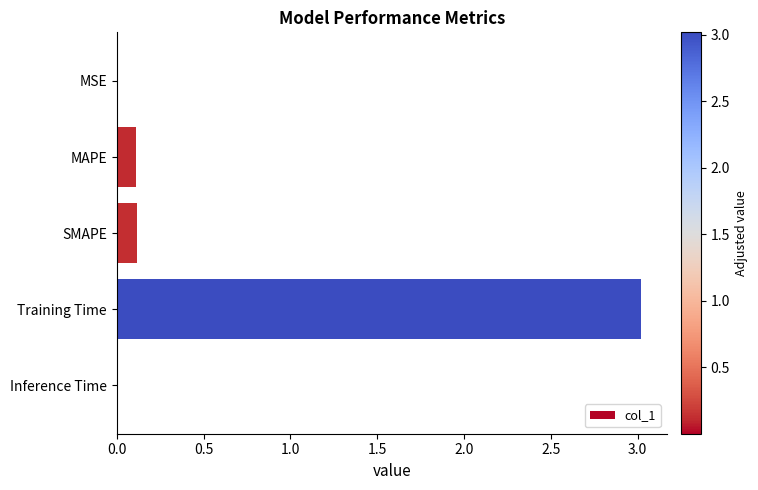

What is the maximum value shown in the chart?

3.0